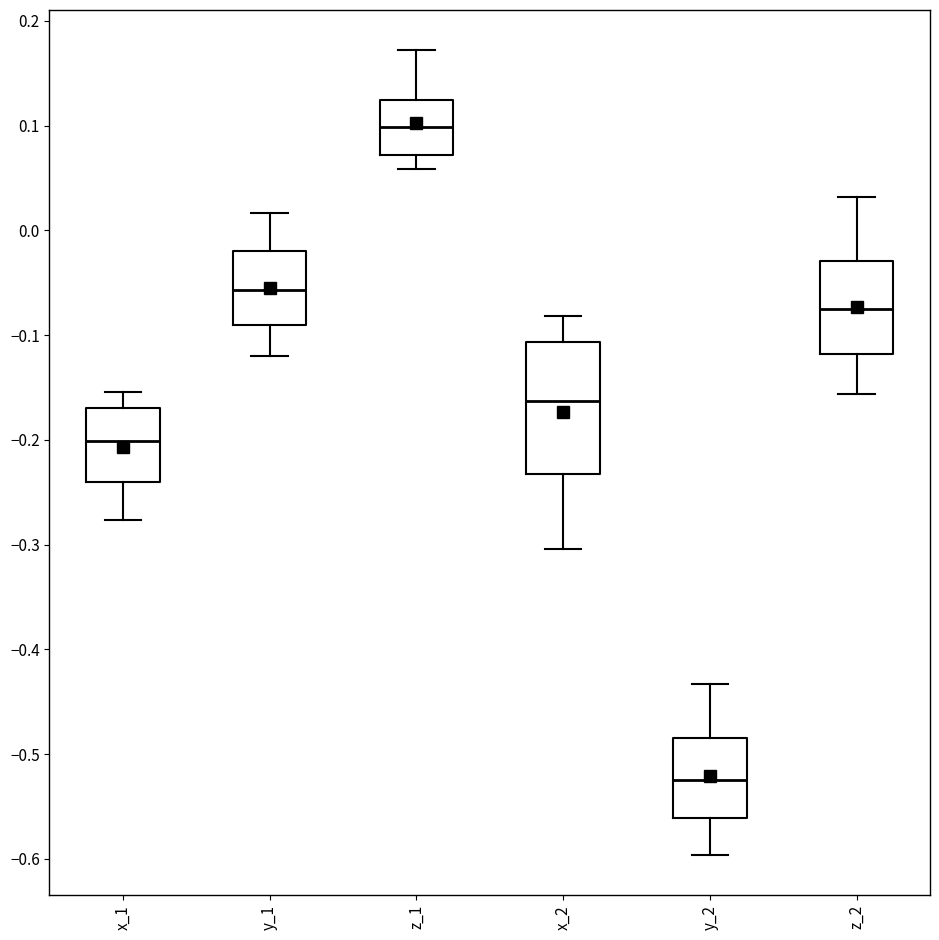

Comparing the boxes themselves (not the whiskers), which one is the tallest?

x_2